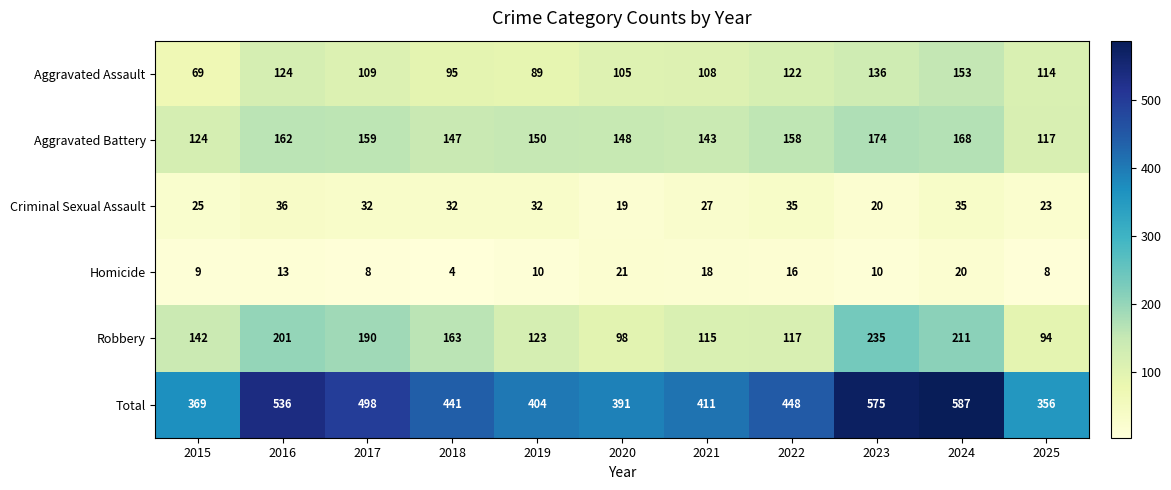

What is the average value of the Criminal Sexual Assault series?

29